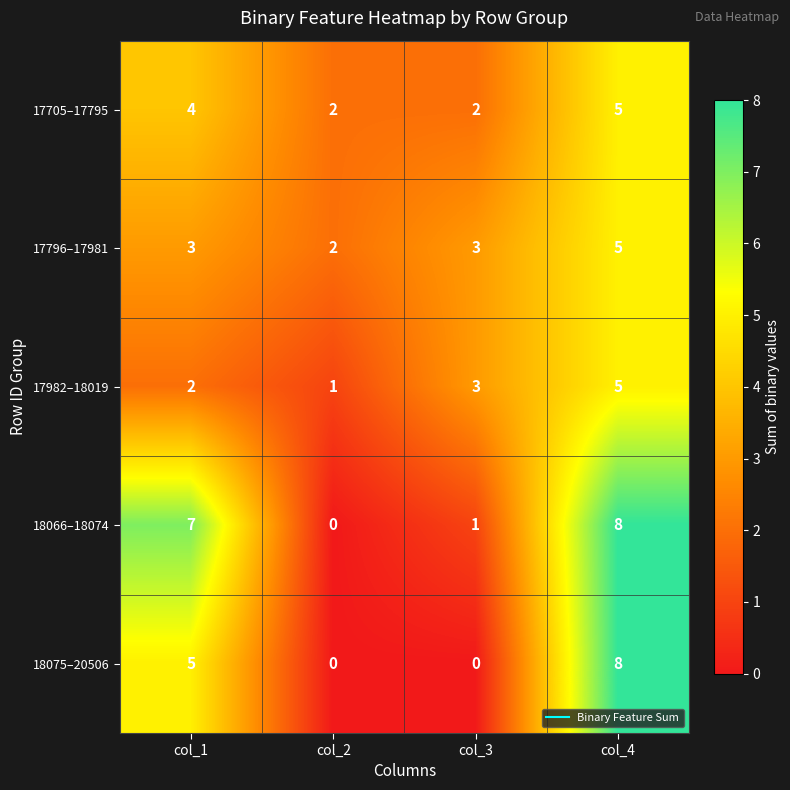

Reading right to left, transcribe all the data shown in this chart.

17705–17795: 5	2	2	4
17796–17981: 5	3	2	3
17982–18019: 5	3	1	2
18066–18074: 8	1	0	7
18075–20506: 8	0	0	5